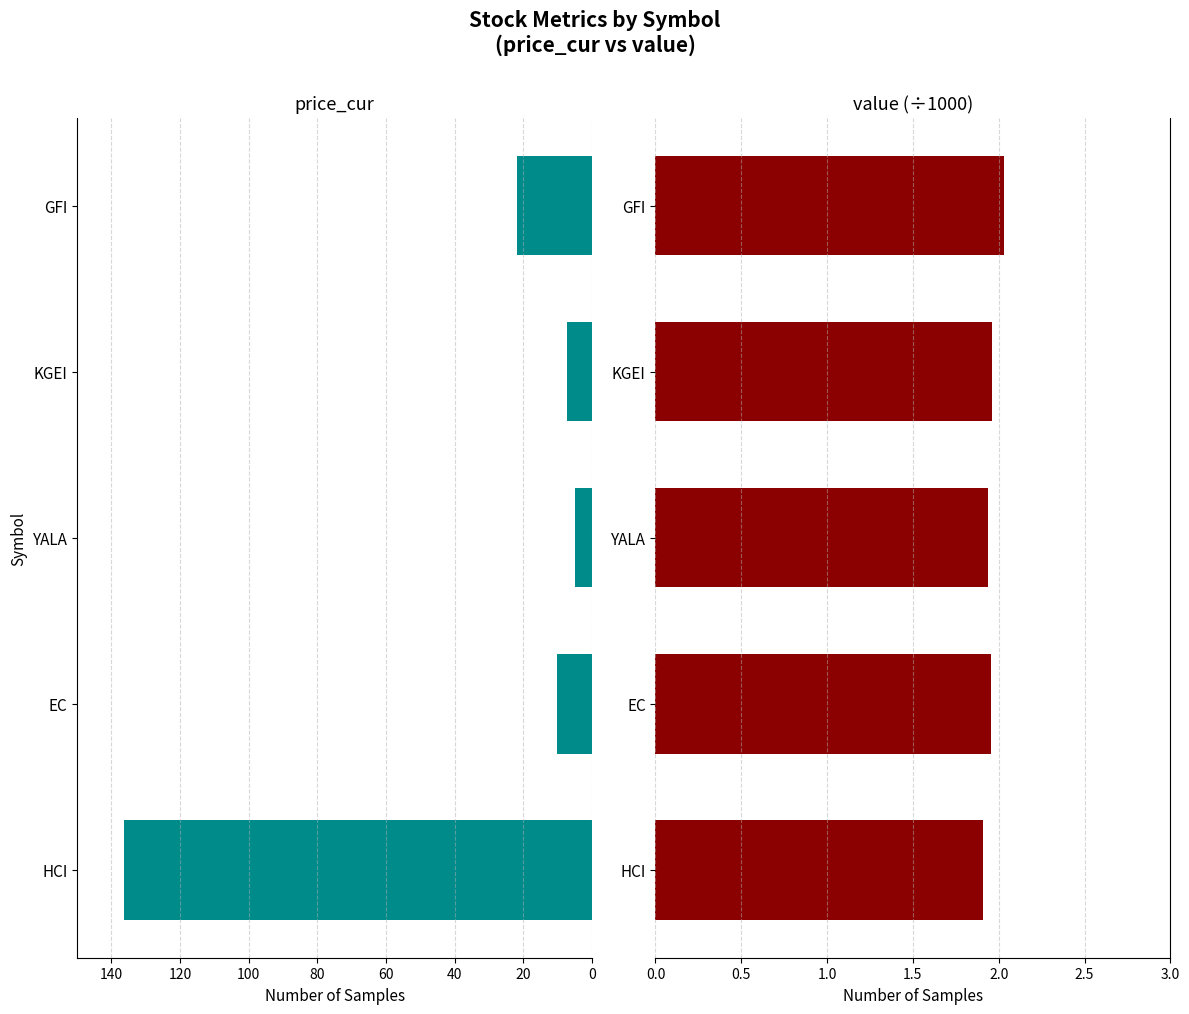

True or false: price_cur has a value of 21.8 at GFI.

True